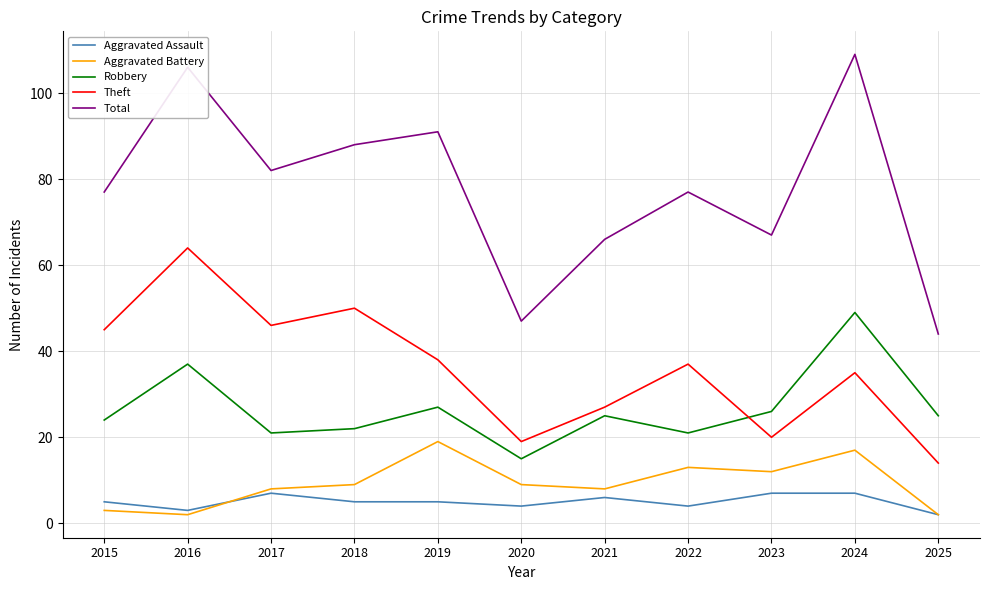

True or false: Theft and Aggravated Battery cross at least once.

False